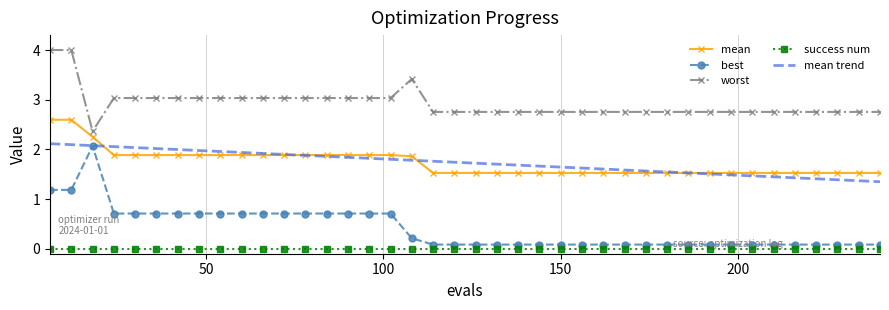

Which series has the largest range (max minus min)?

best